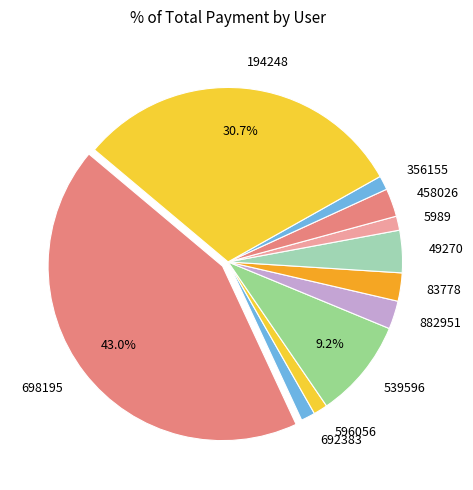

To the nearest percent, what is the combined percentage of 356155 and 194248?

32%